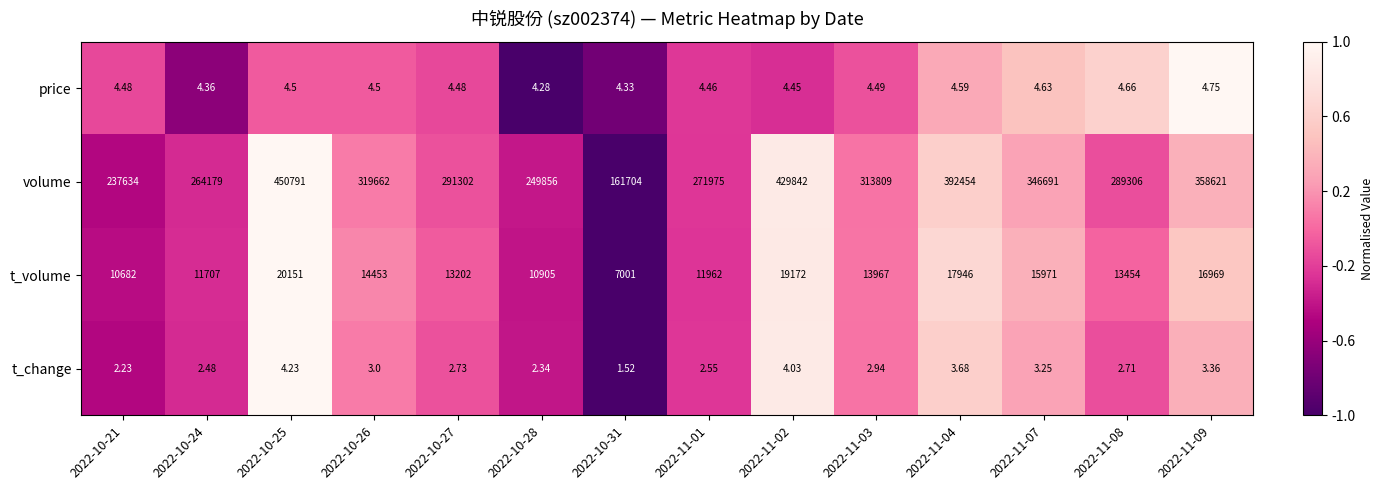

At 2022-10-27, list the series in order from smallest to largest.

t_change, price, t_volume, volume